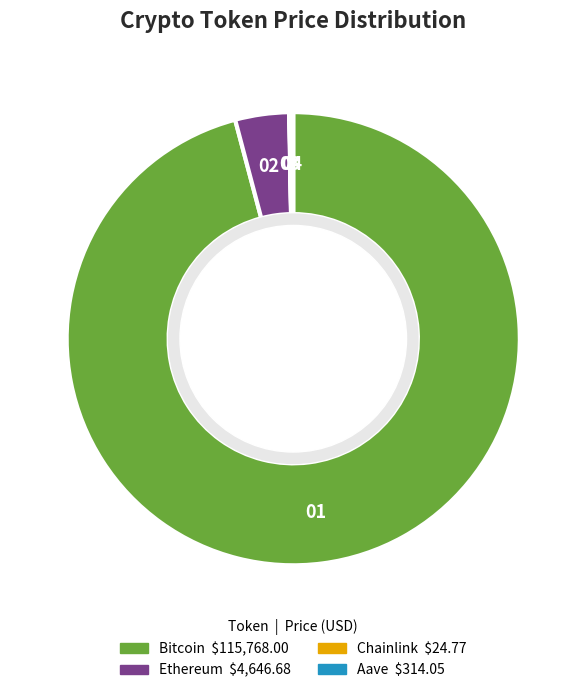

Which category accounts for the majority?

Bitcoin